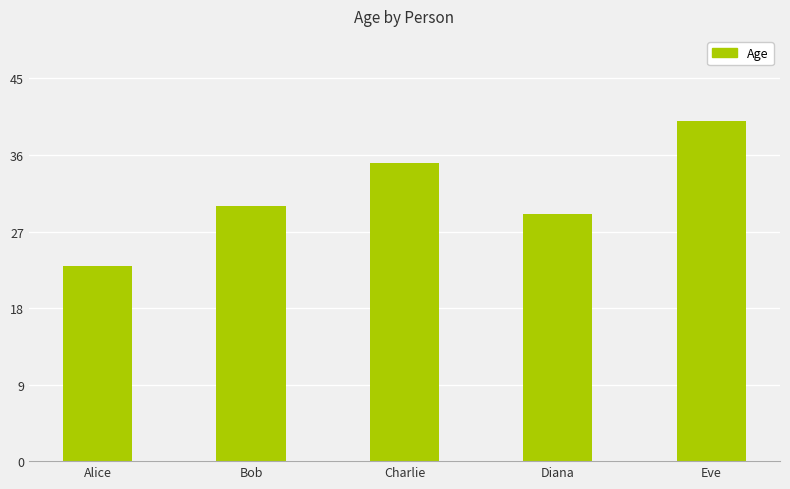

What position from the left is Charlie?

3